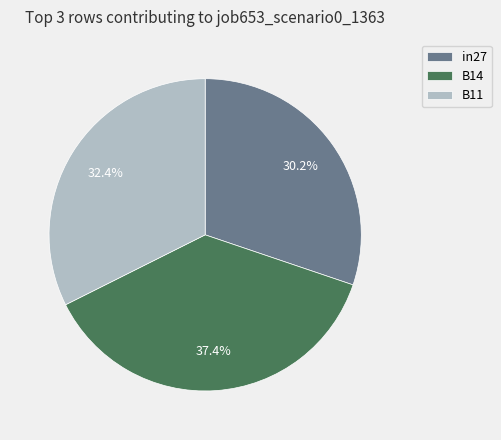

Count the number of slices in the pie.

3